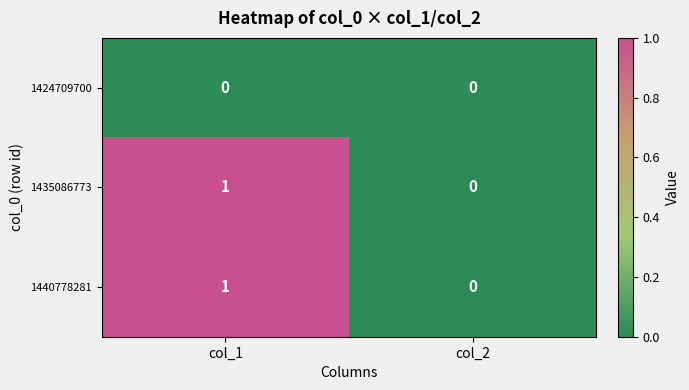

At which category is the sum across all series the highest?

col_1